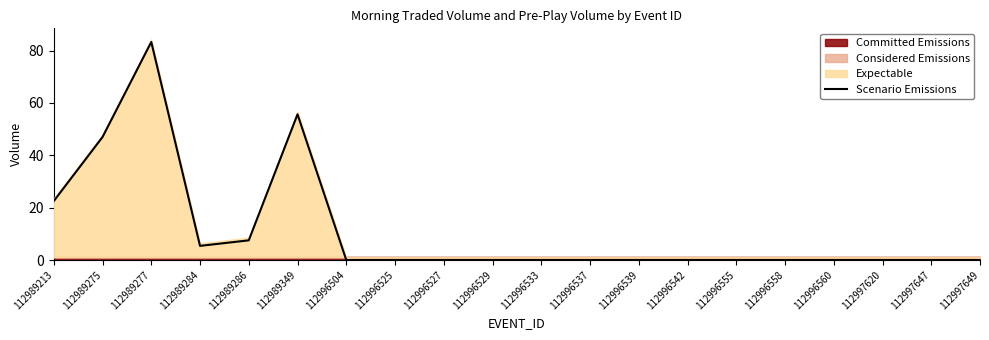

How many points are higher than both their immediate neighbors (excluding endpoints)?

2